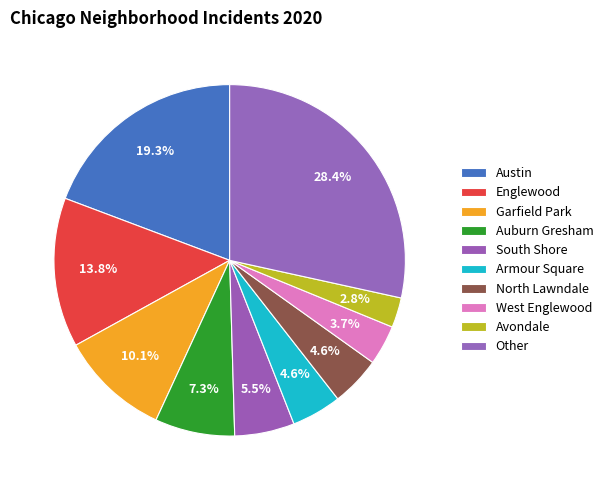

Count the number of slices in the pie.

10